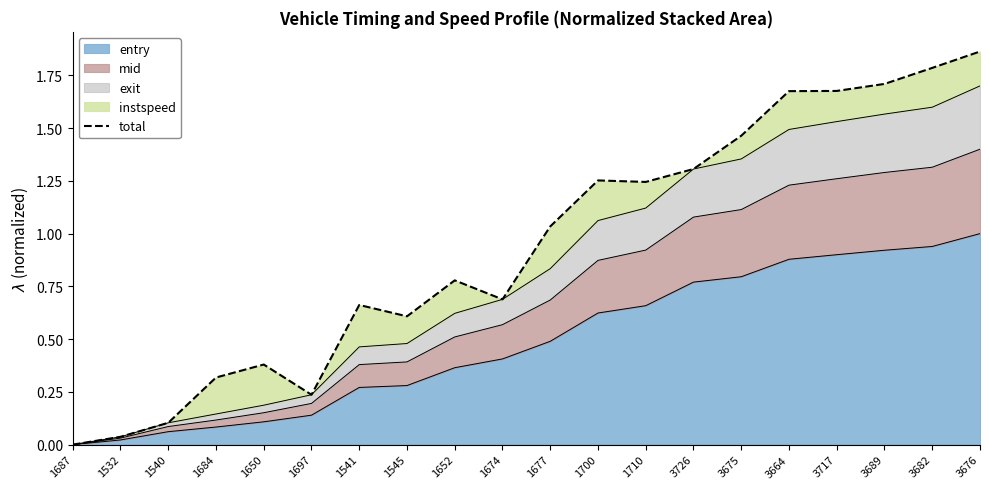

How many categories are shown in the chart?

20